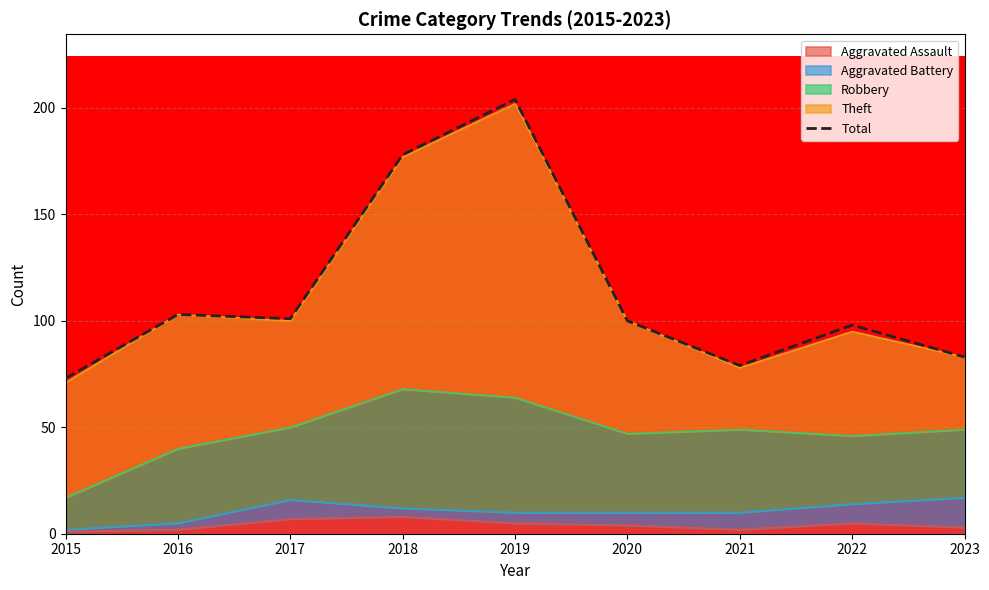

What is the value of the 1st point from the left?

73